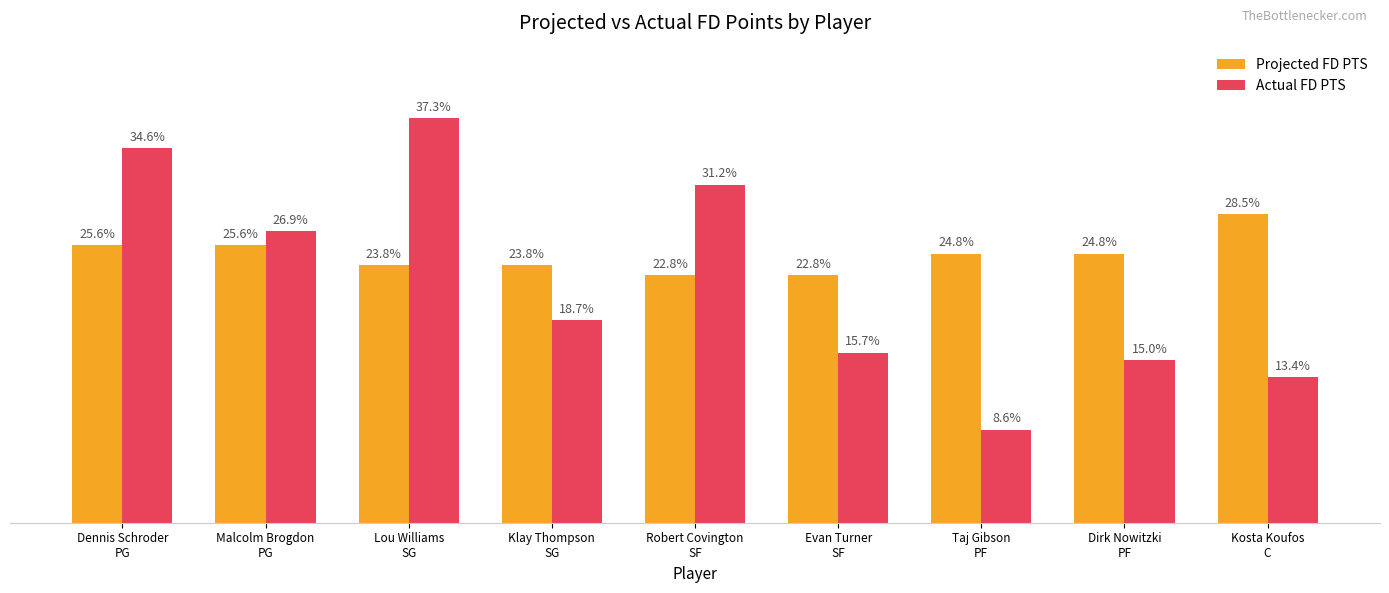

Which series has the largest range (max minus min)?

Actual FD PTS